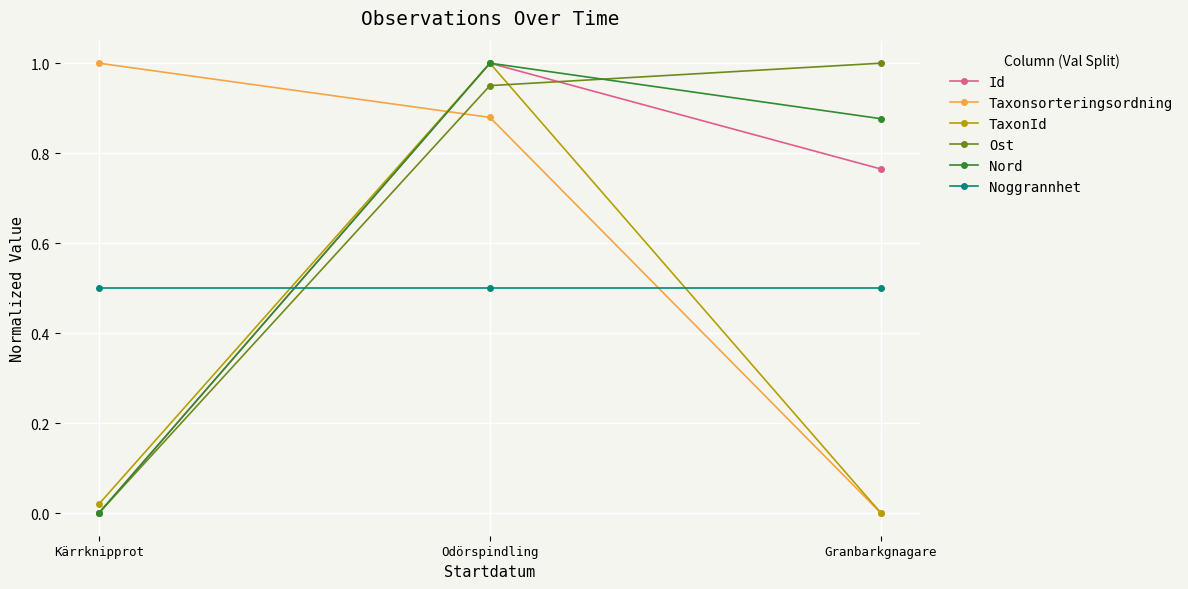

What position from the left is Granbarkgnagare?

3